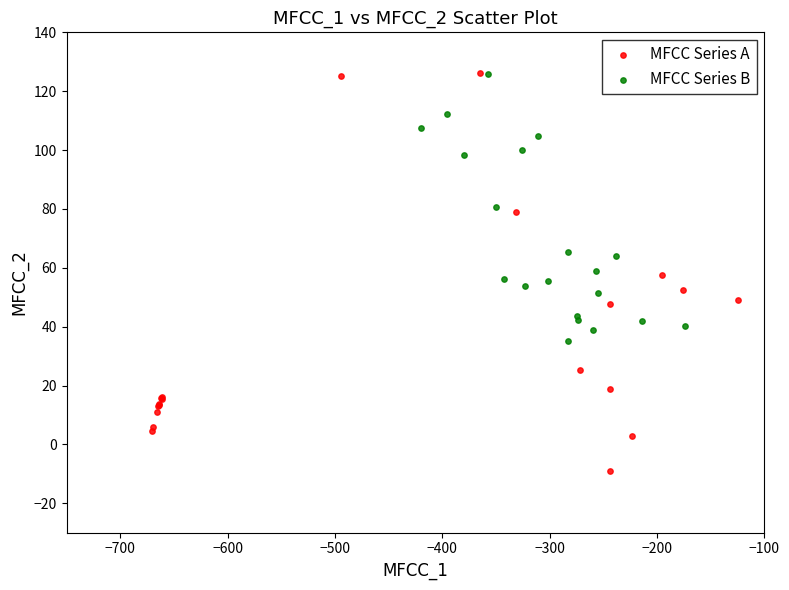

What are all the series names shown in the legend?

MFCC Series A, MFCC Series B